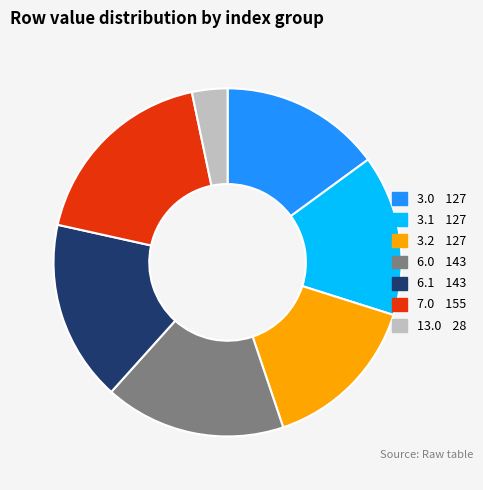

Is there any slice that represents more than half of the pie?

No